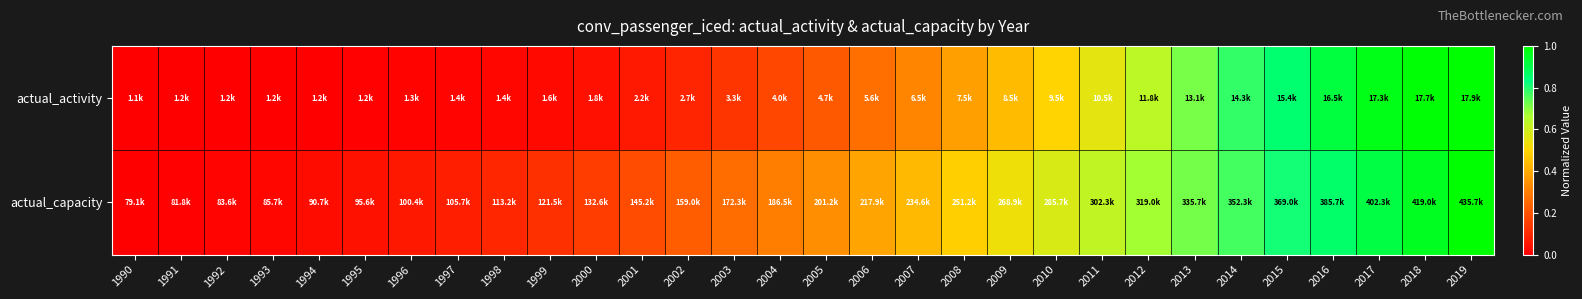

How many series are shown in this chart?

2